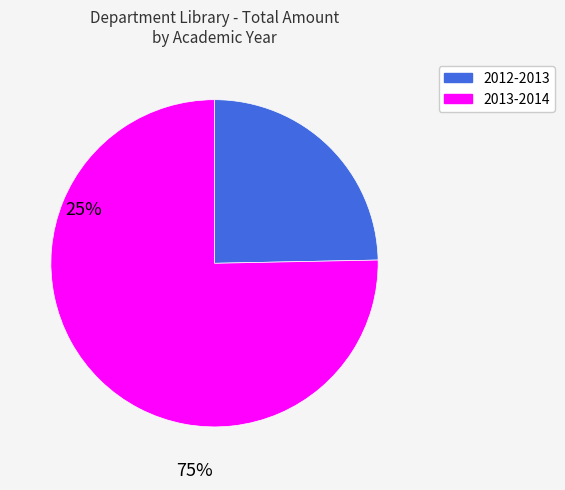

Between 2013-2014 and 2012-2013, which is larger?

2013-2014